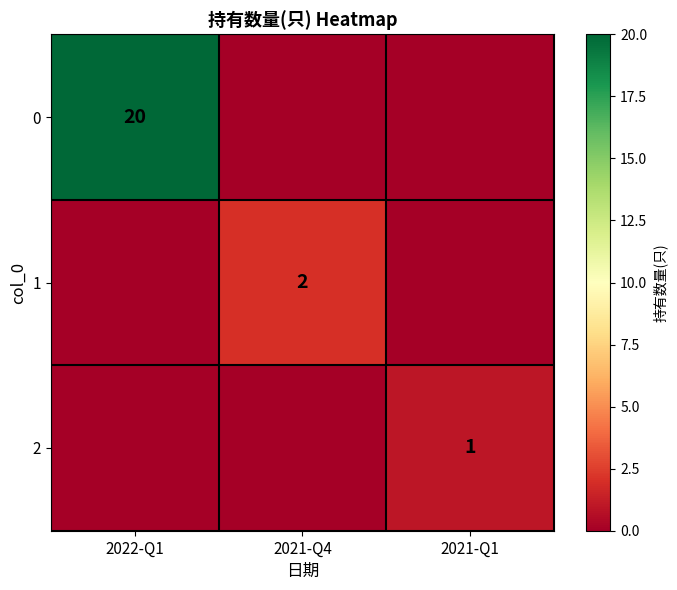

At which category is the sum across all series the highest?

2022-Q1